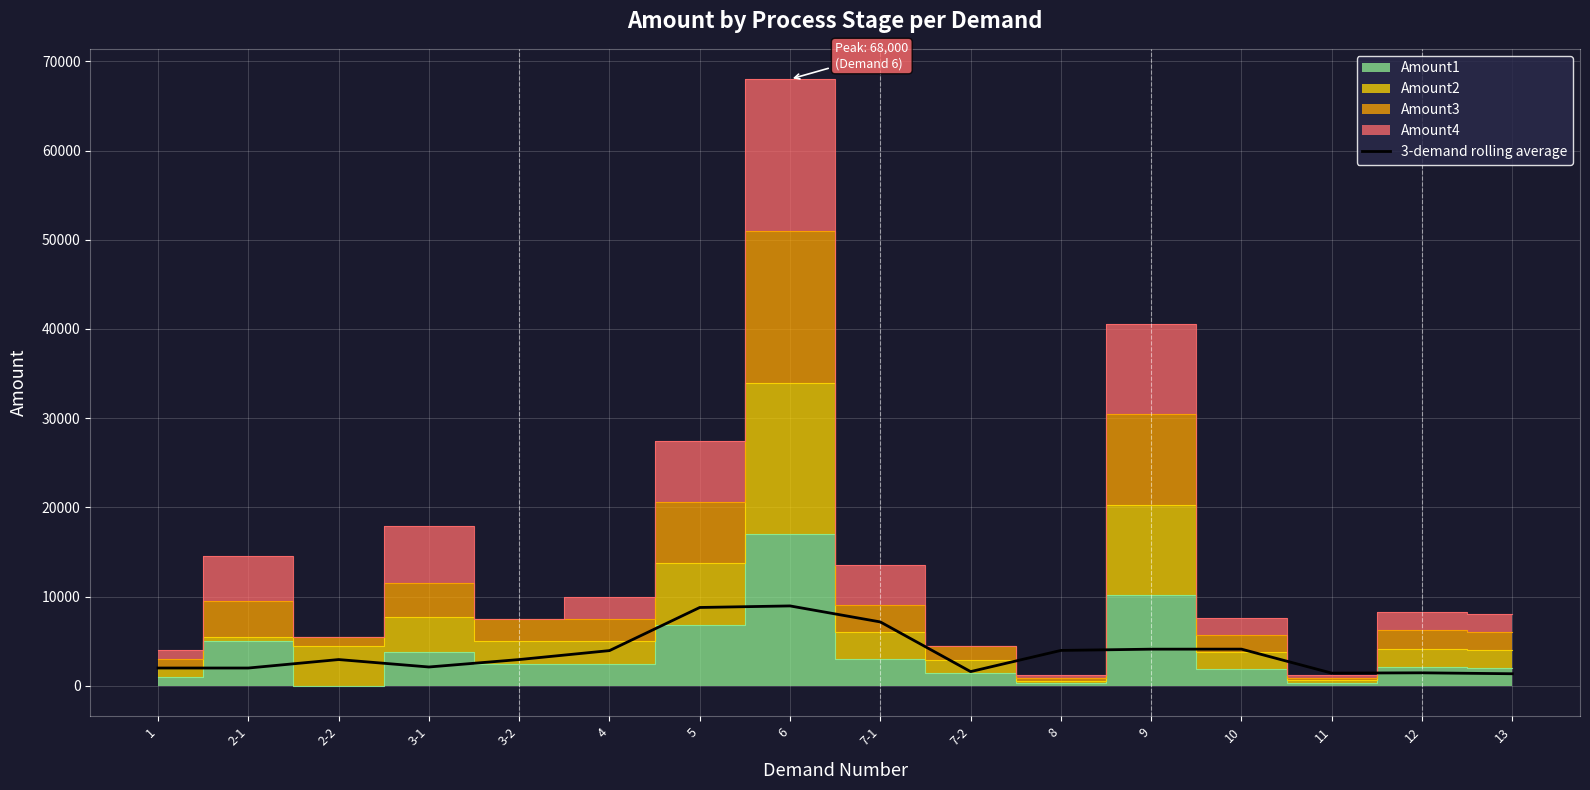

Reading right to left, list all the values displayed in this chart.

1358.2	1462.3	1429.3	4117.4	4113.3	3971.9	1599.7	7166.3	8960.4	8786.4	3953.1	2949.3	2116.0	2949.3	2000.0	2000.0